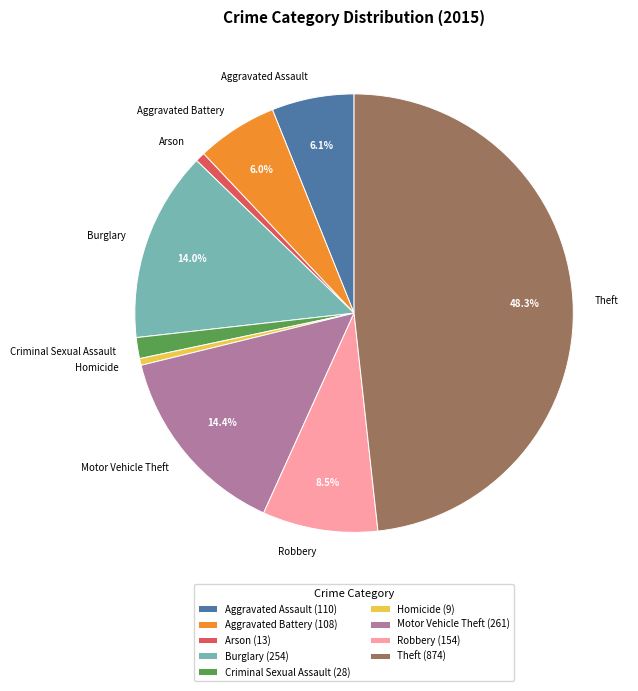

How many slices are in this pie chart?

9